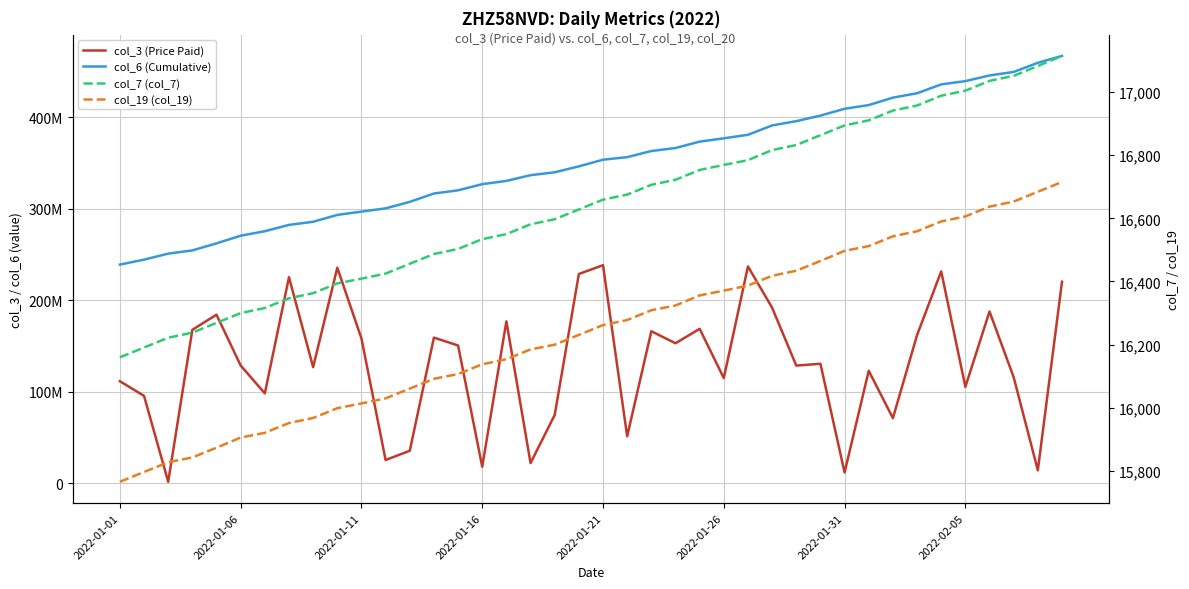

At how many categories does at least one series exceed 331204348?

23